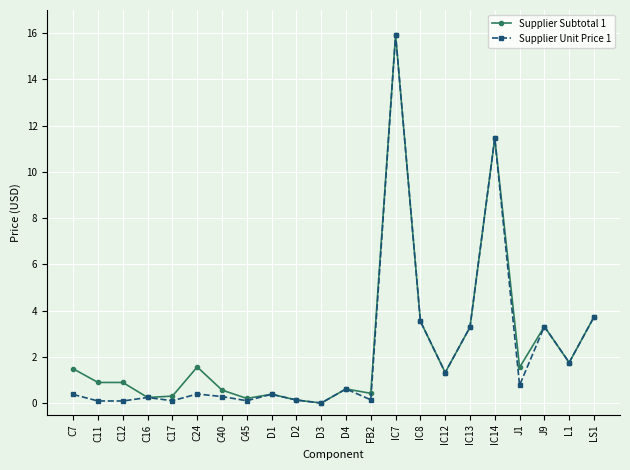

What position from the right is J9?

3